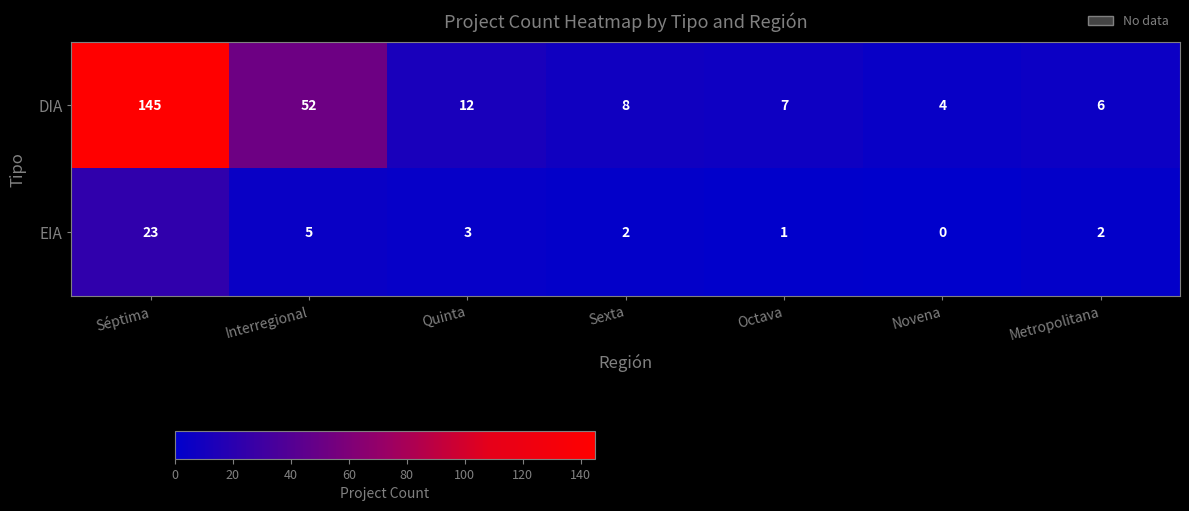

Count the number of categories in the chart.

7